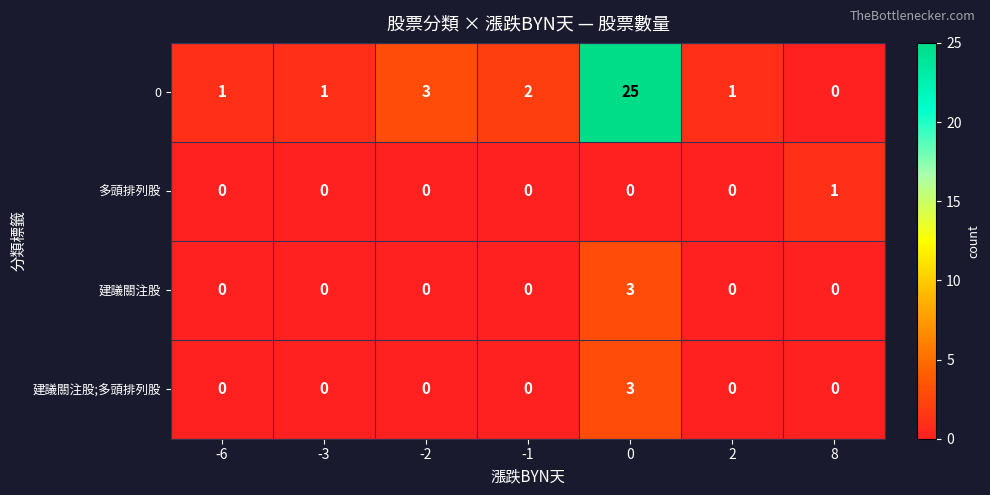

Which series has the largest total across all categories?

0